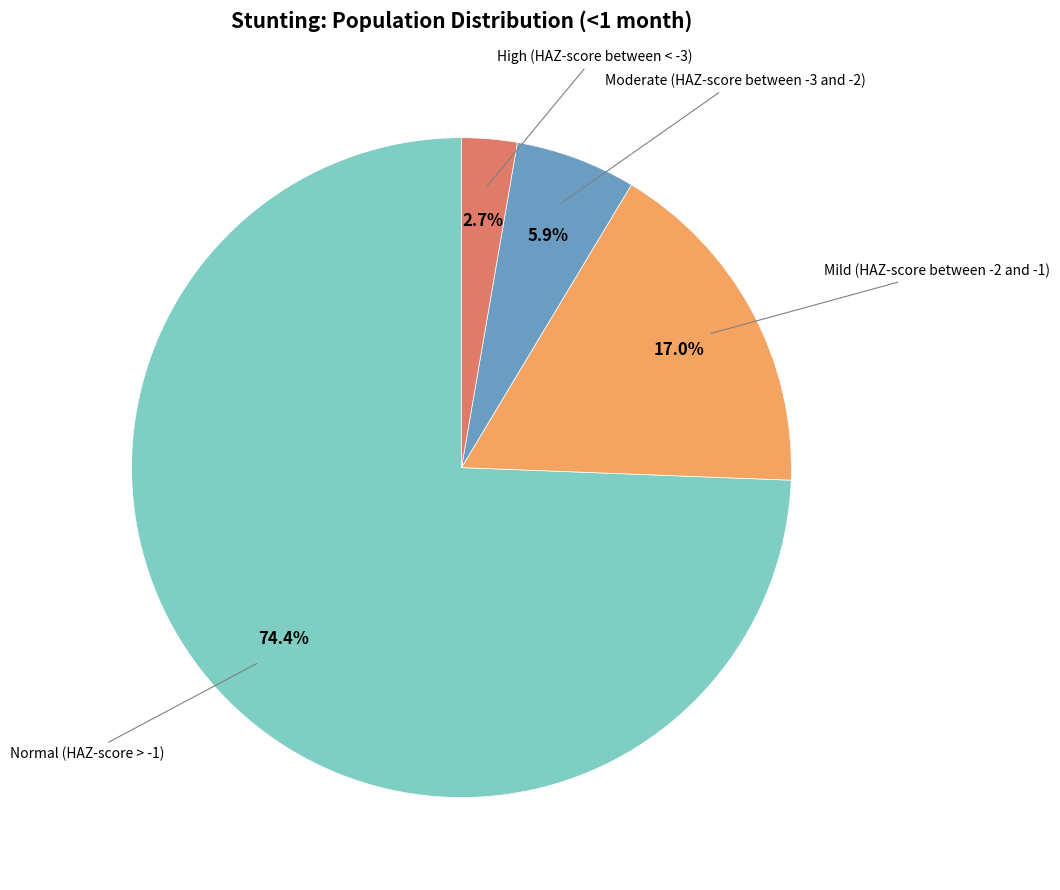

Is there any slice that represents more than half of the pie?

Yes